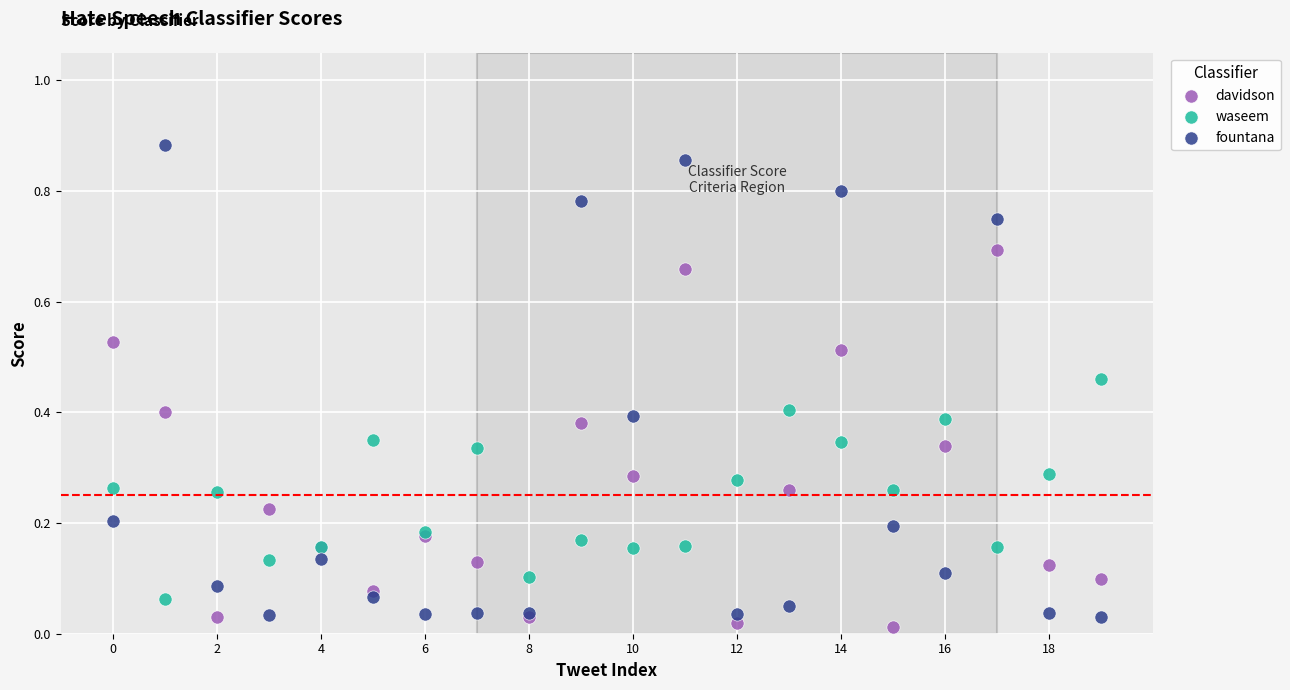

Which series contains the highest Y value?

fountana